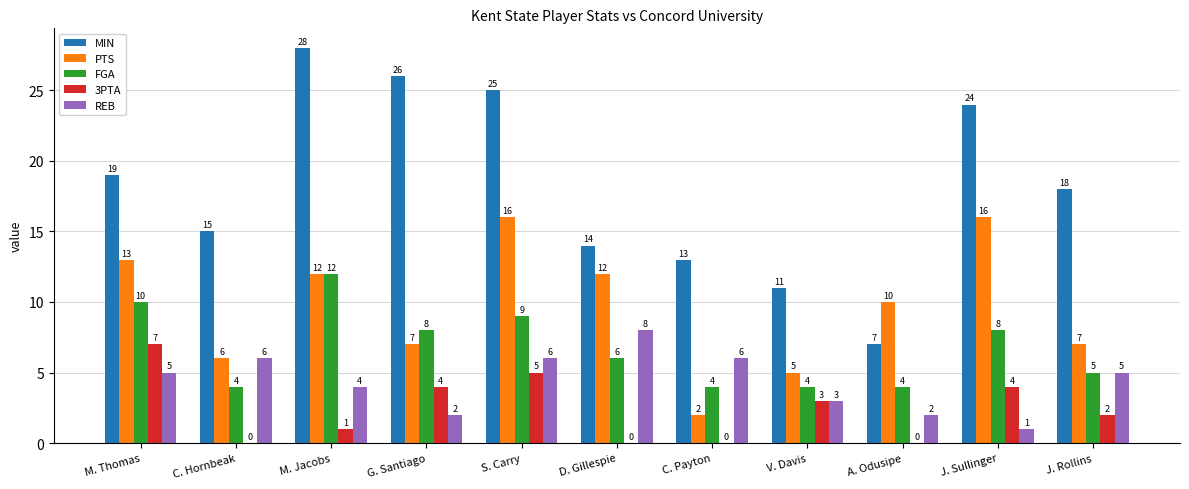

What are all the series names shown in the legend?

MIN, PTS, FGA, 3PTA, REB